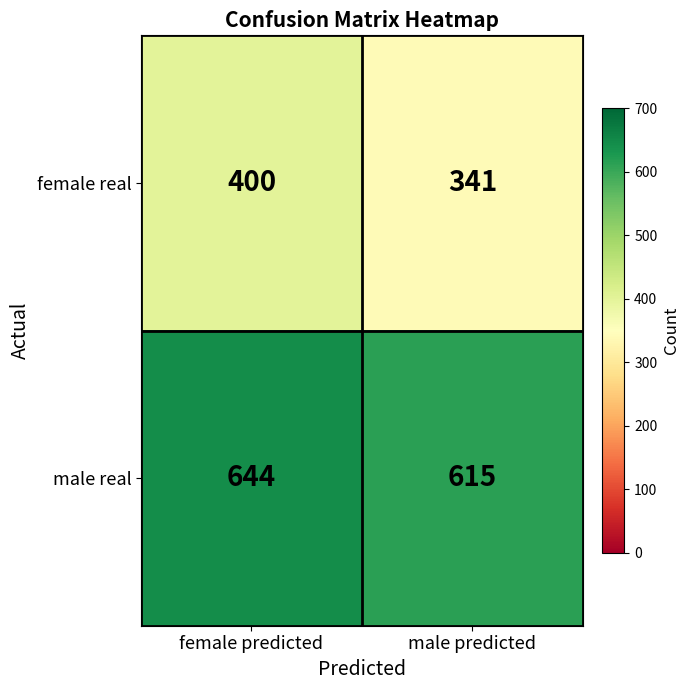

What is the difference between the female real values at female predicted and male predicted?

59